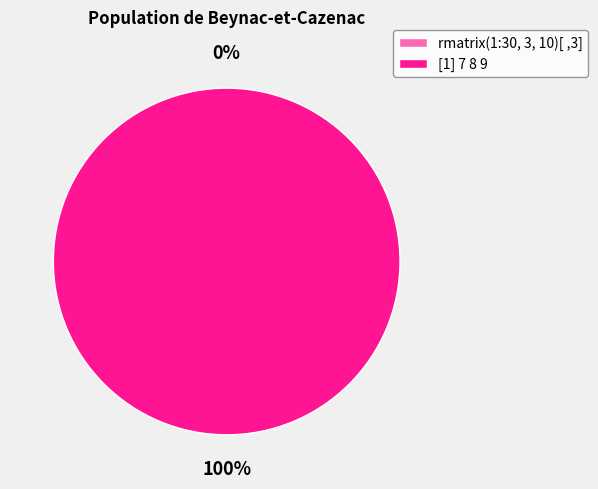

Which slice represents more than half of the pie?

[1] 7 8 9